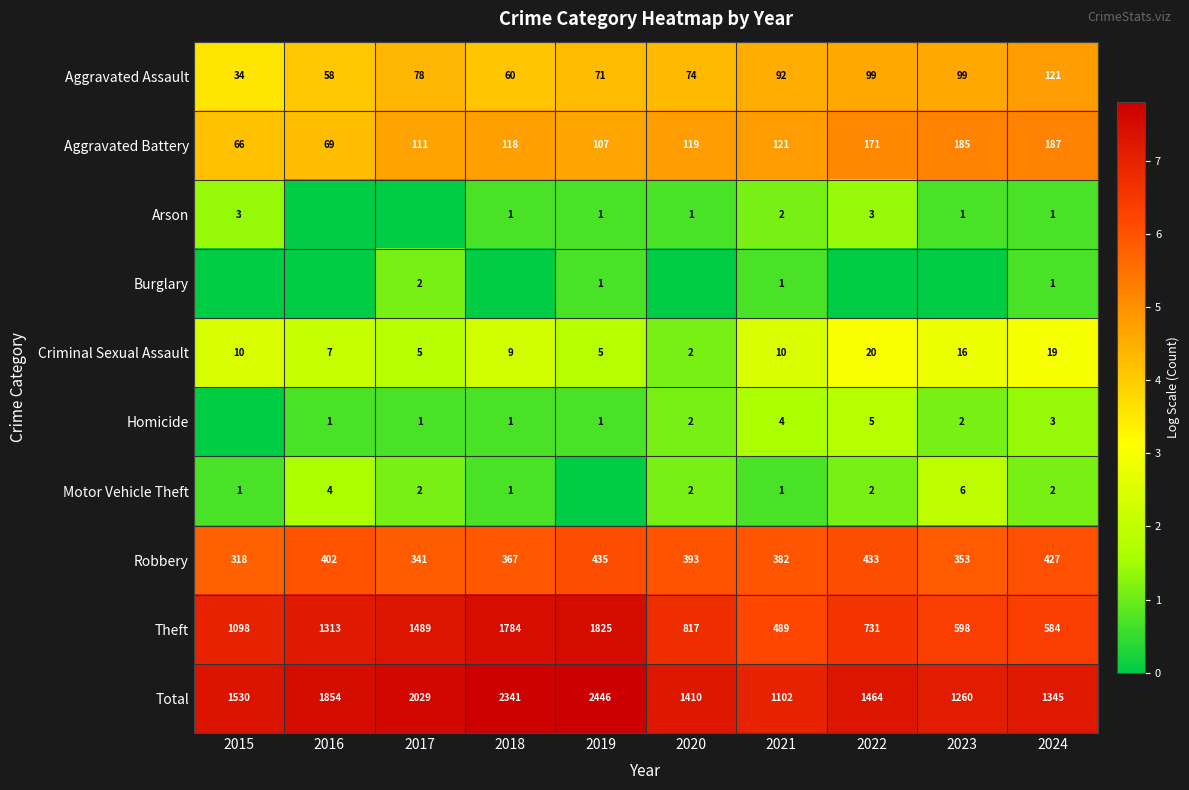

What is the difference between the Aggravated Assault values at 2018 and 2017?

18